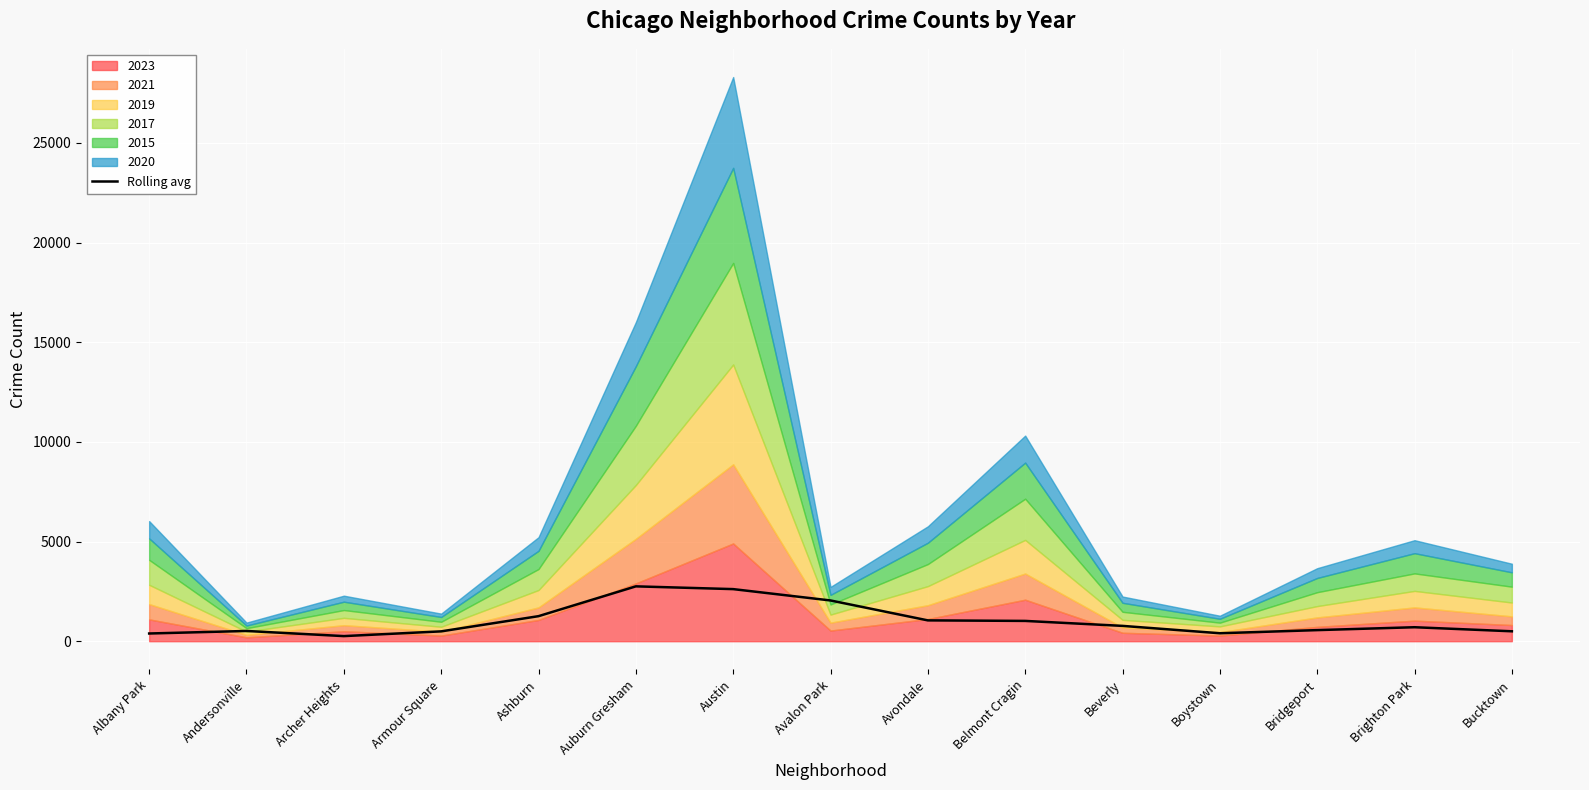

What is the highest value of the Rolling avg series?

2751.7